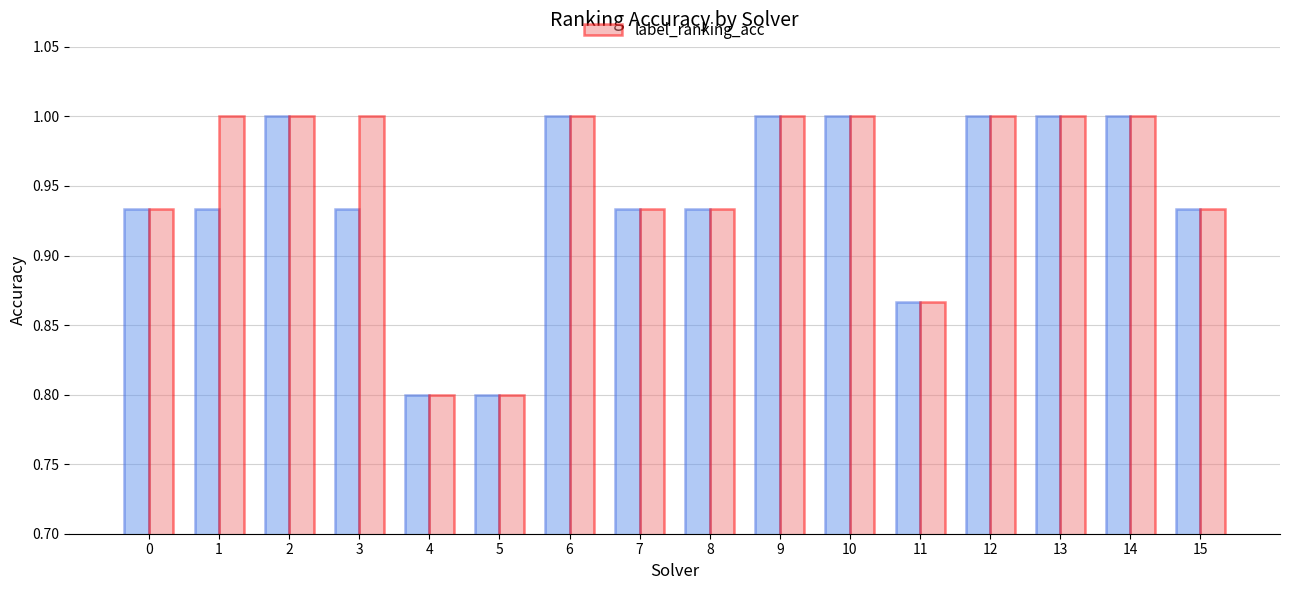

What is the total value across all series at 4?

1.6